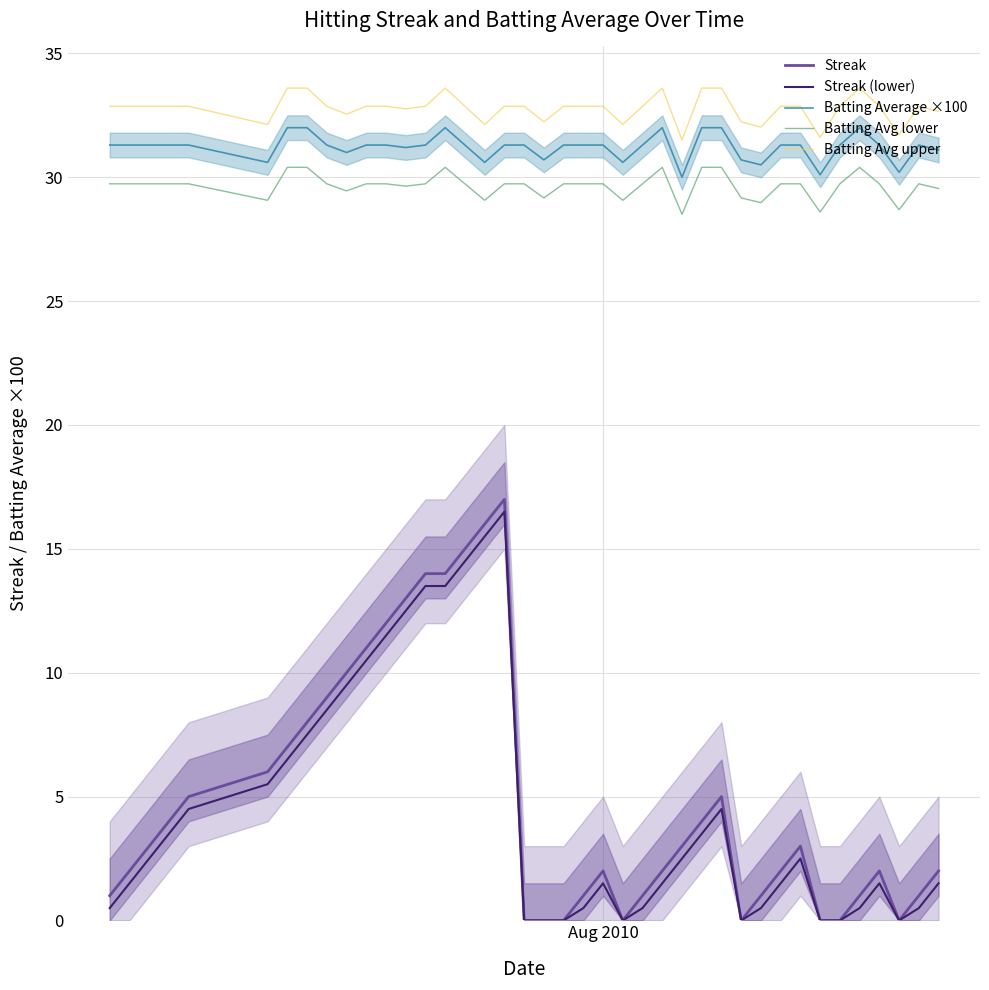

What are all the series names shown in the legend?

Streak, Streak (lower), Batting Average ×100, Batting Avg lower, Batting Avg upper